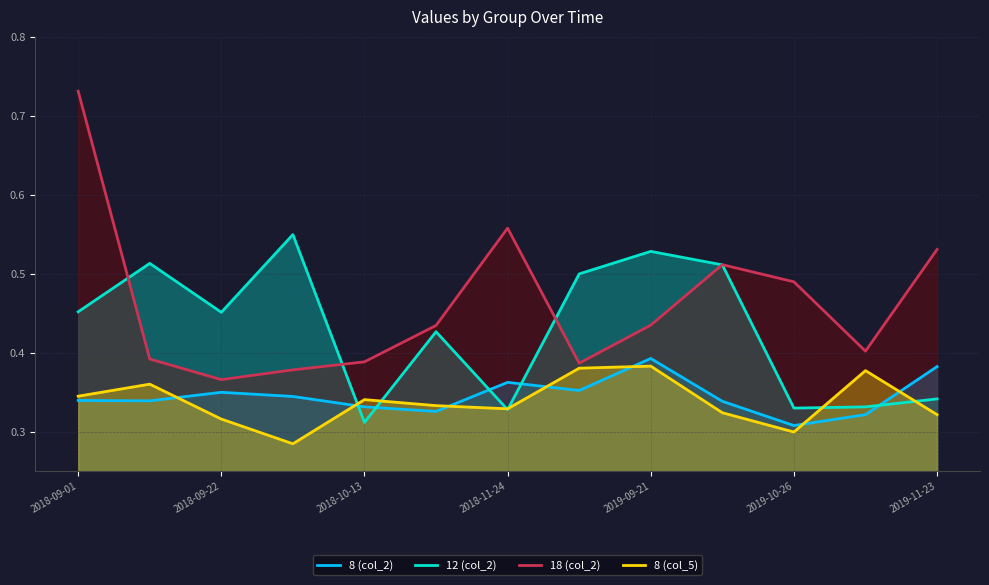

Is it true that 18 (col_2) equals 0.3 at 2018-09-01?

False